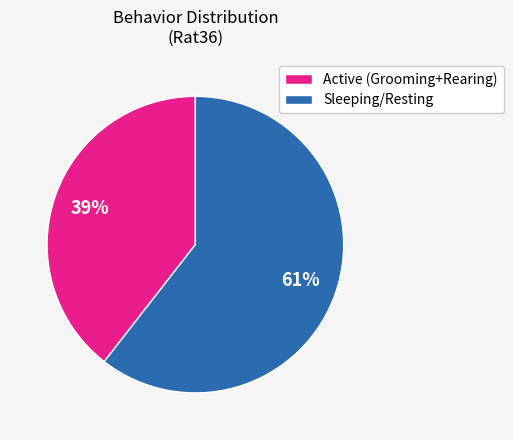

Between Sleeping/Resting and Active (Grooming+Rearing), which is larger?

Sleeping/Resting